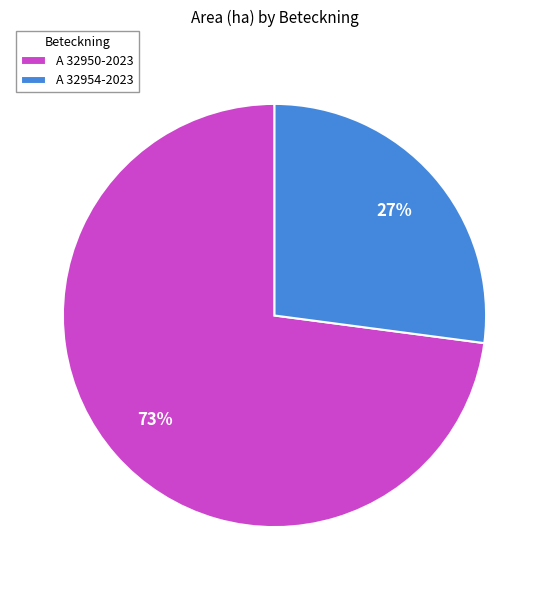

Approximately how many times larger is the value at A 32950-2023 compared to A 32954-2023?

2.7